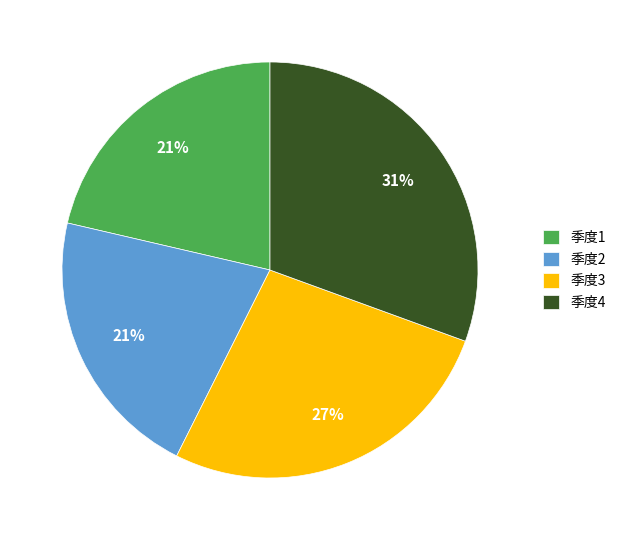

Between 季度2 and 季度4, which is larger?

季度4